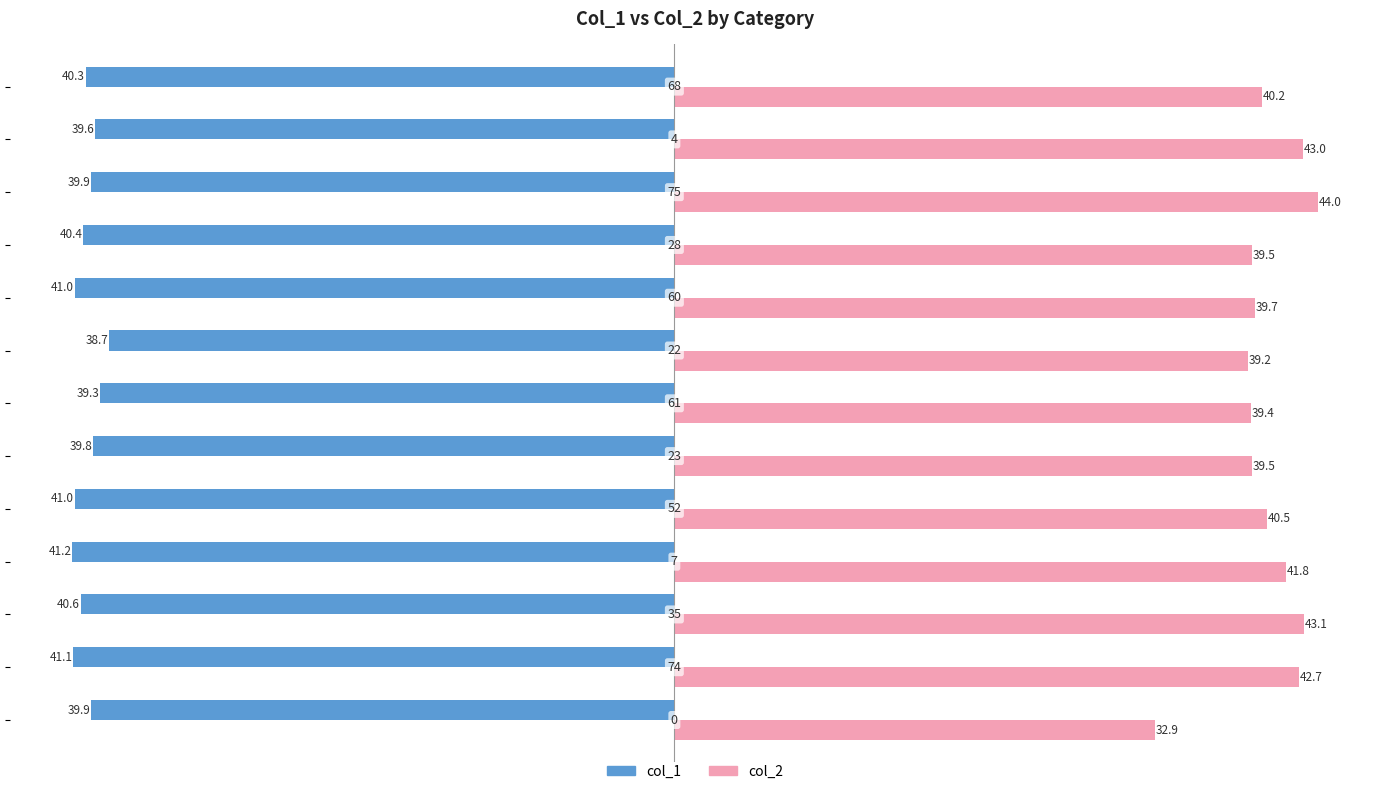

Count the number of categories in the chart.

13